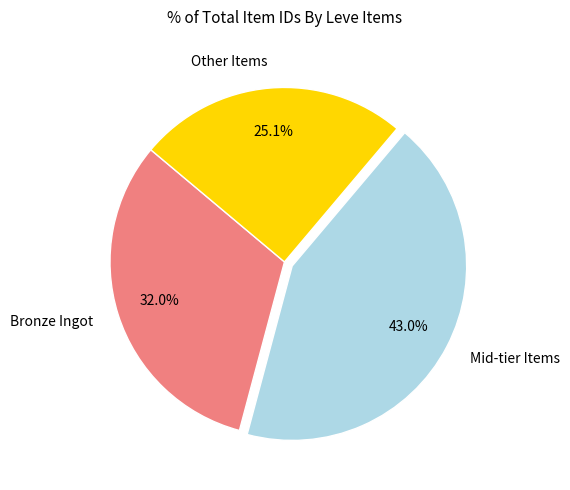

Is there a majority slice in this chart?

No